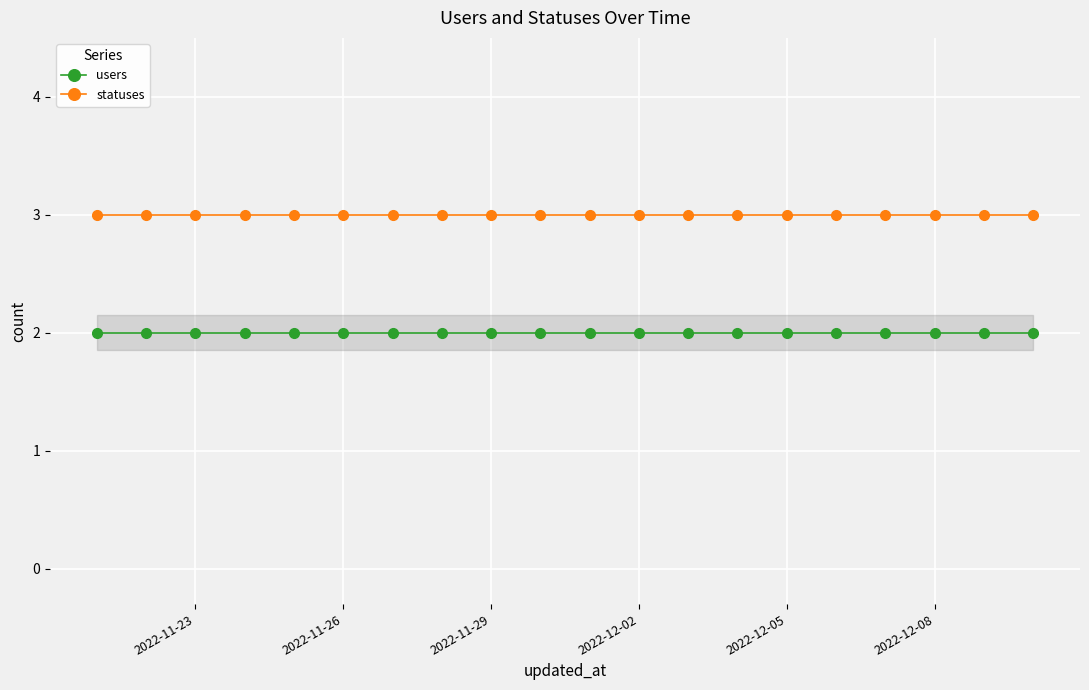

True or false: users and statuses intersect in this chart.

False